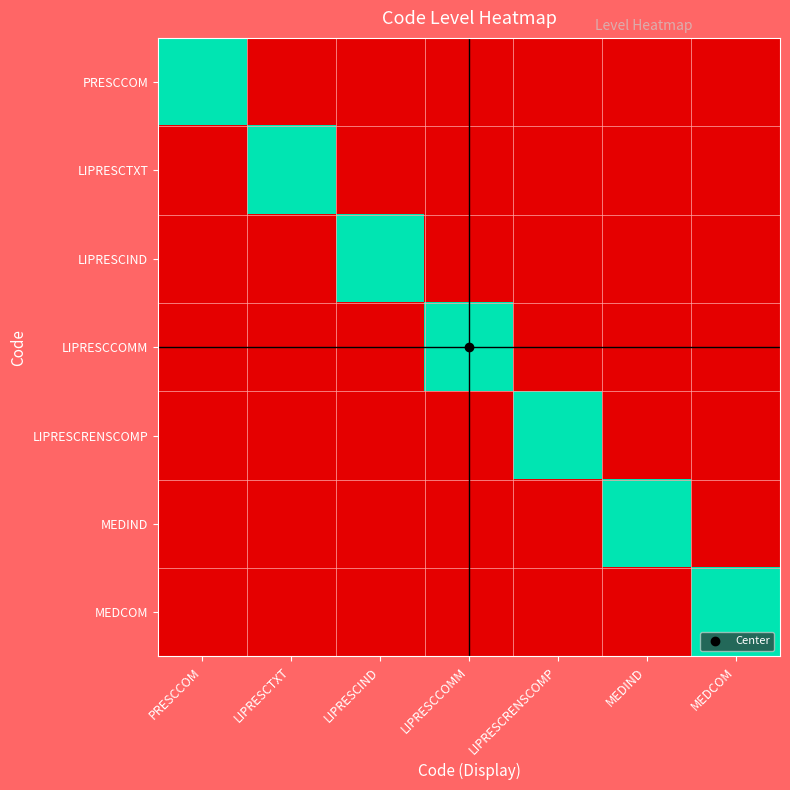

At PRESCCOM, list the series in order from smallest to largest.

LIPRESCTXT, LIPRESCIND, LIPRESCCOMM, LIPRESCRENSCOMP, MEDIND, MEDCOM, PRESCCOM